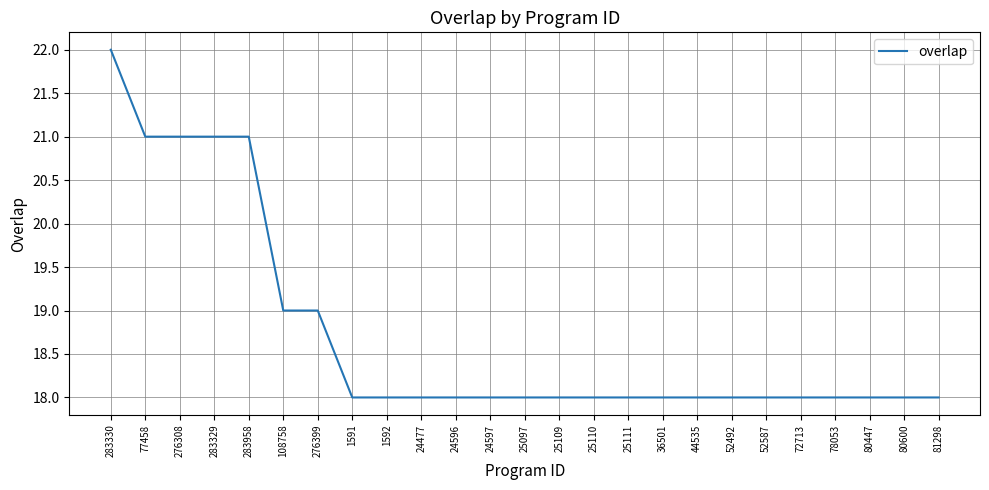

What position from the left is 283958?

5